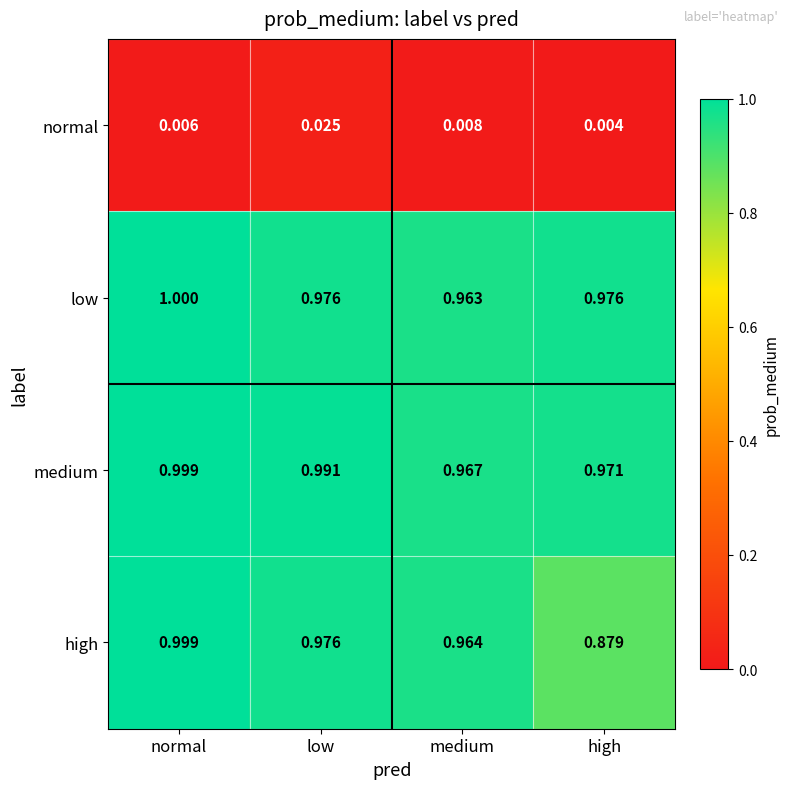

How many data points does each series have?

4